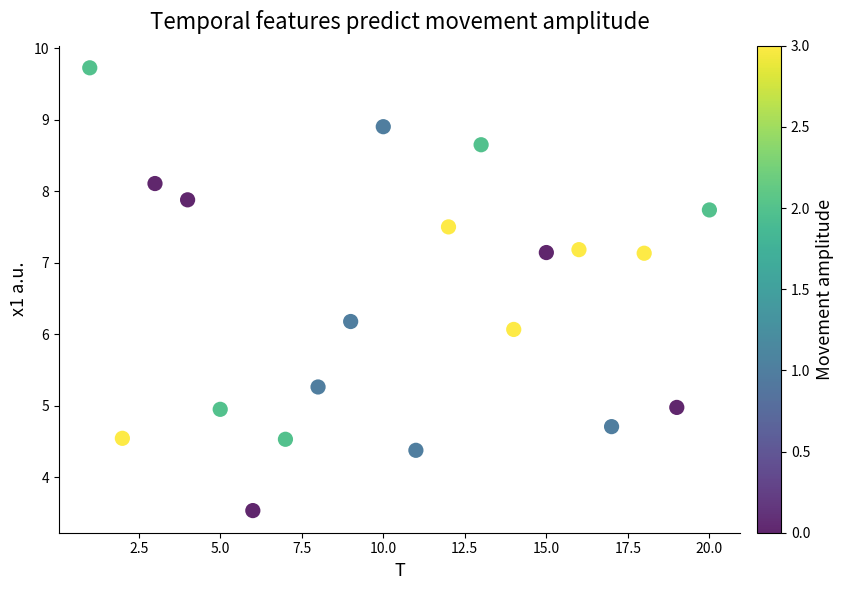

What is the range of Y values (max minus min)?

6.2